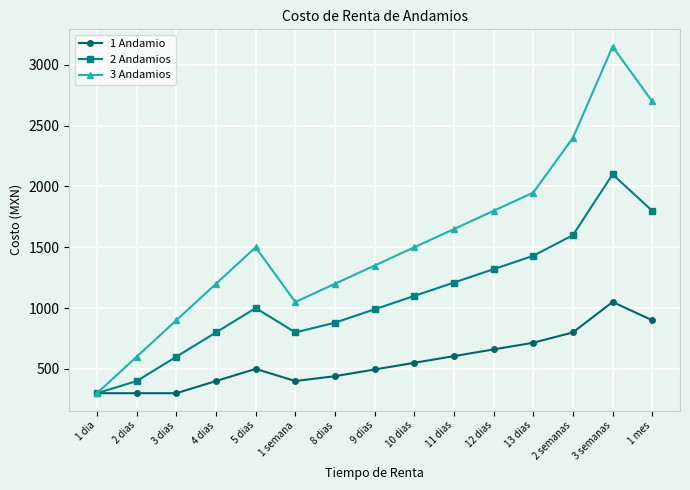

In 3 Andamios, how many points are lower than both neighbors (excluding endpoints)?

1